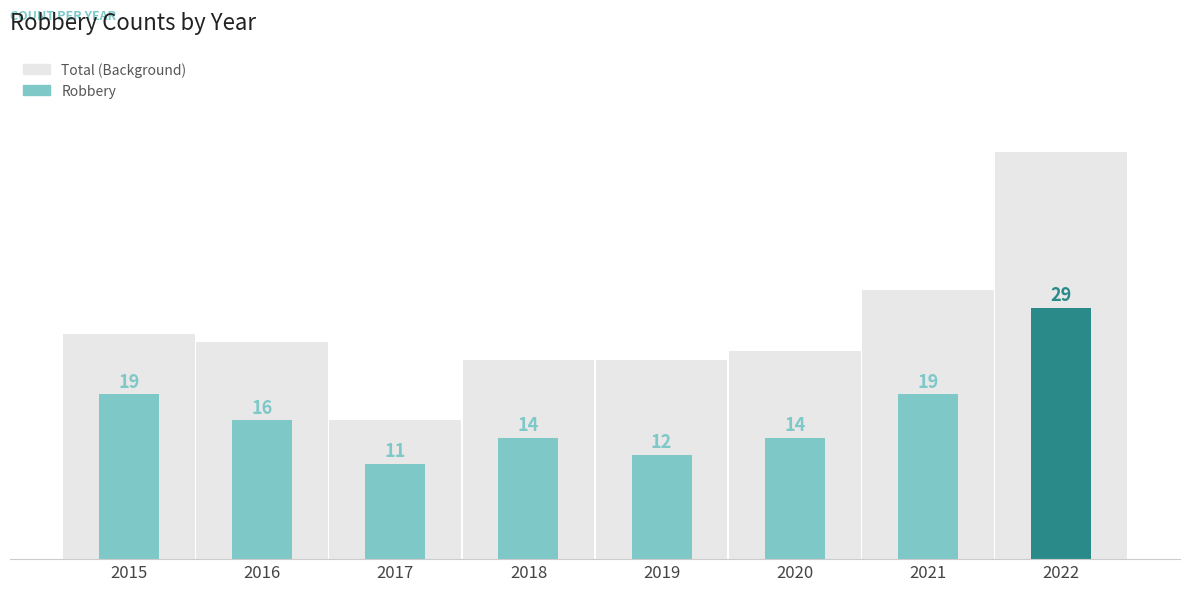

The value of Robbery at 2019 is 12. True or false?

True